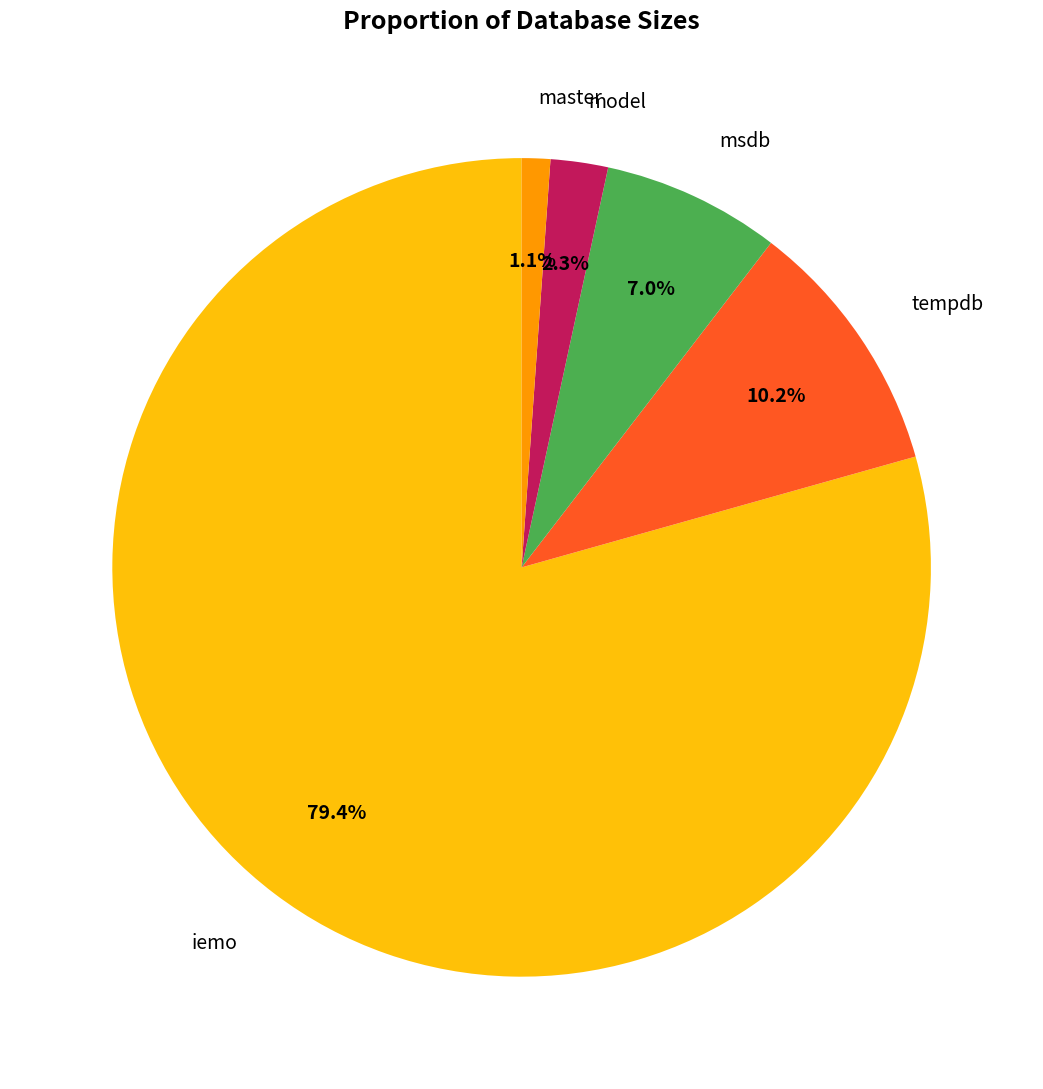

Is there a majority slice in this chart?

Yes